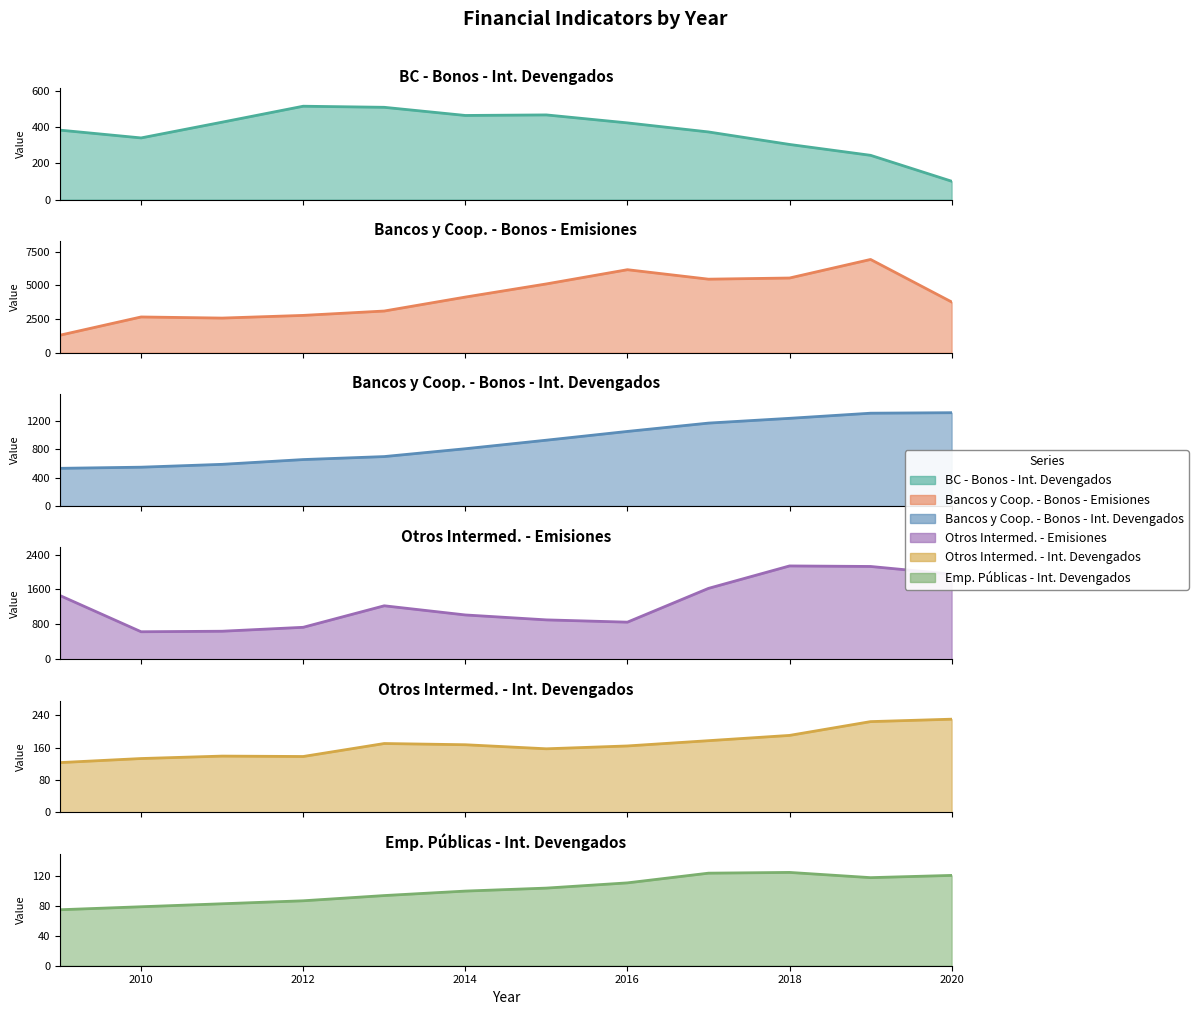

What is the sum of the Bancos y Cooperativas - Bonos - Emisiones values at 2019 and 2015?

12034